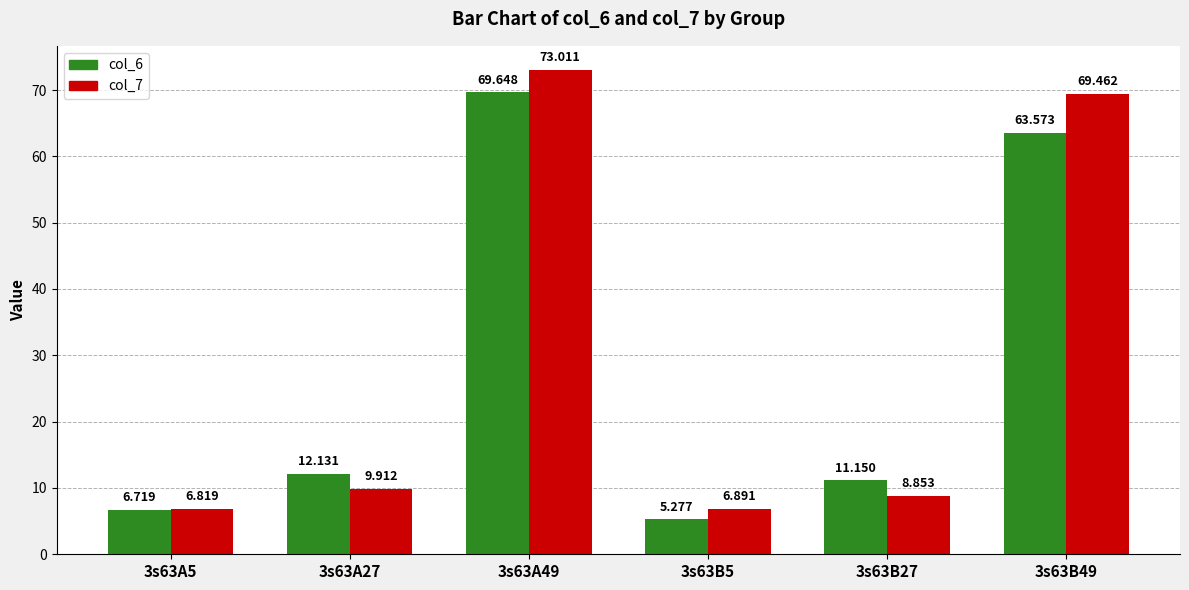

What is the total value across all series at 3s63B49?

133.0